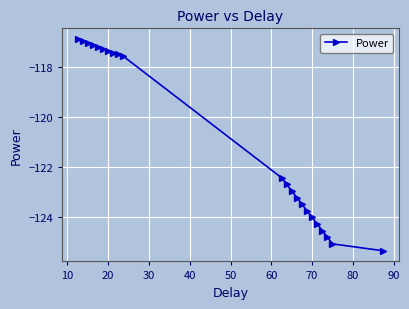

What is the difference between the maximum and minimum values?

8.5